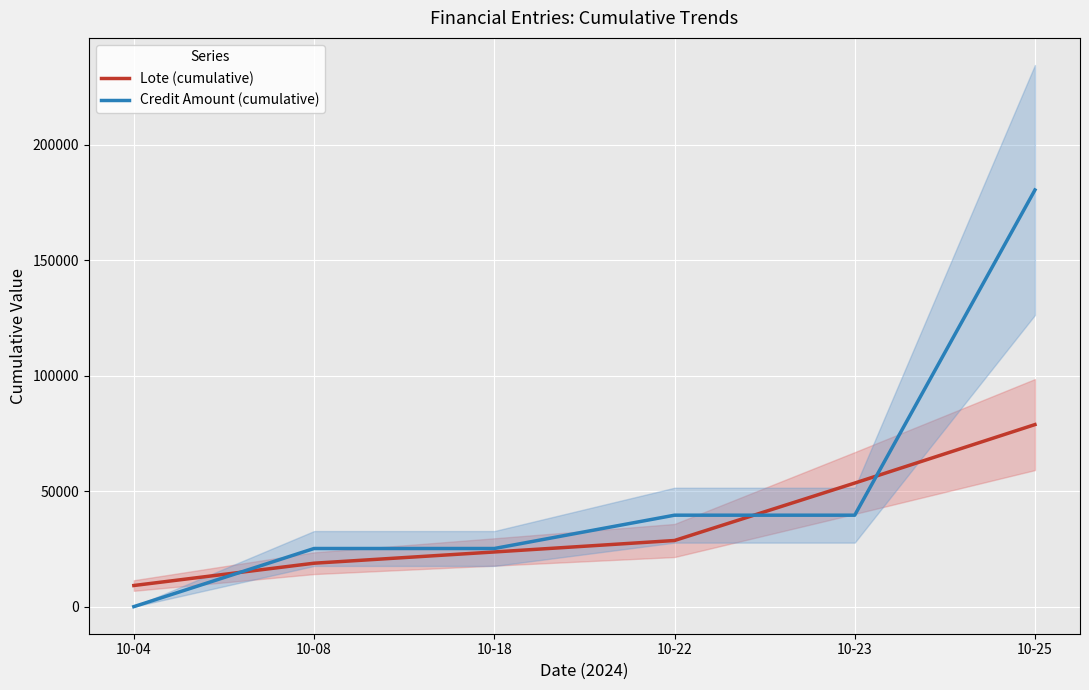

What is the value of the Credit Amount (cumulative) point at the 4th from the left?

39588